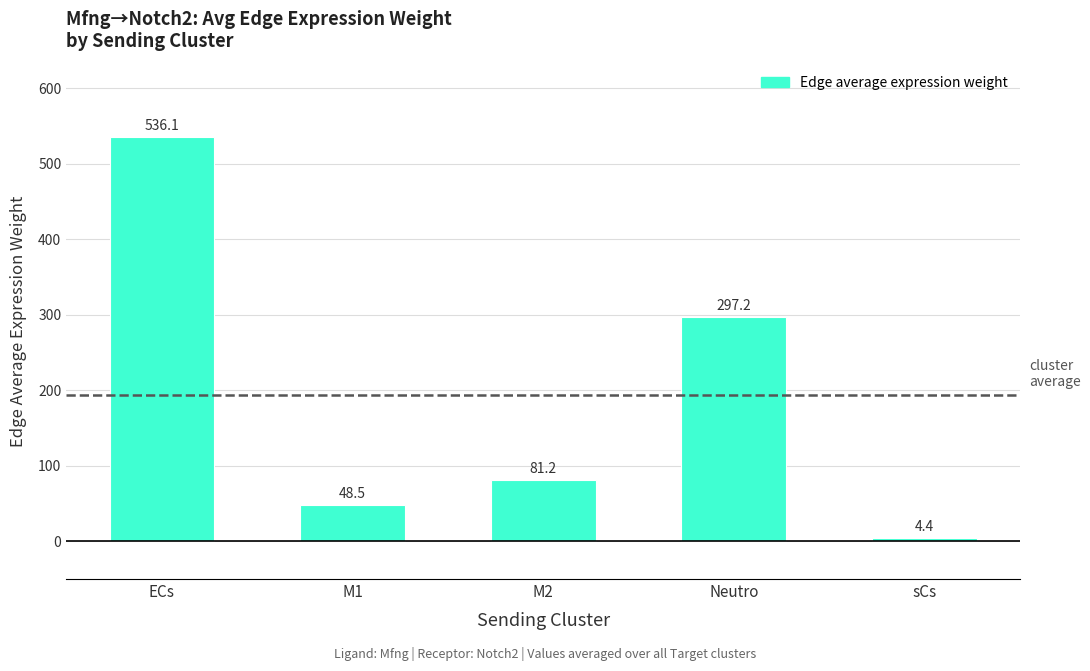

How many bars are there in total?

5